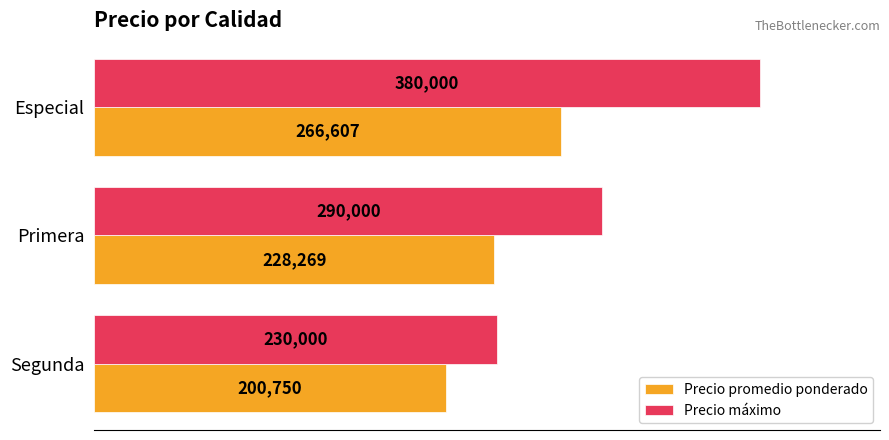

What are all the series names shown in the legend?

Precio promedio ponderado, Precio máximo